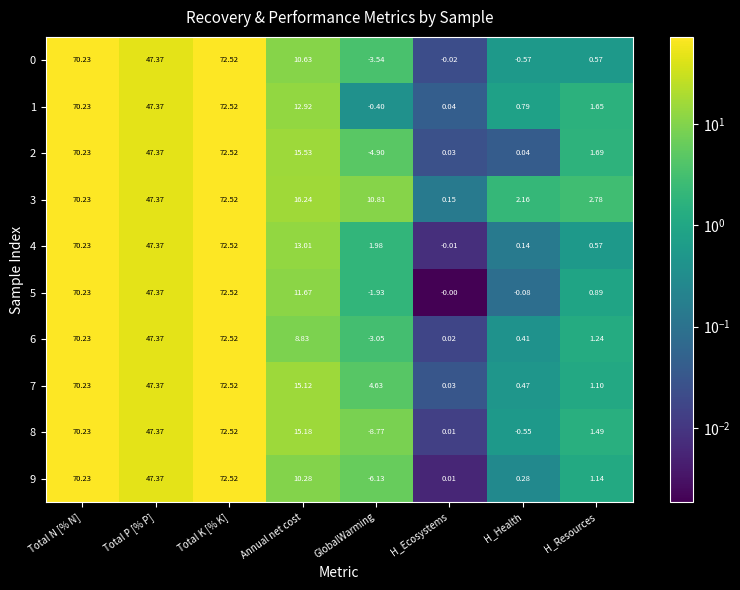

At which label is 9 closest to 33?

Total P [% P]